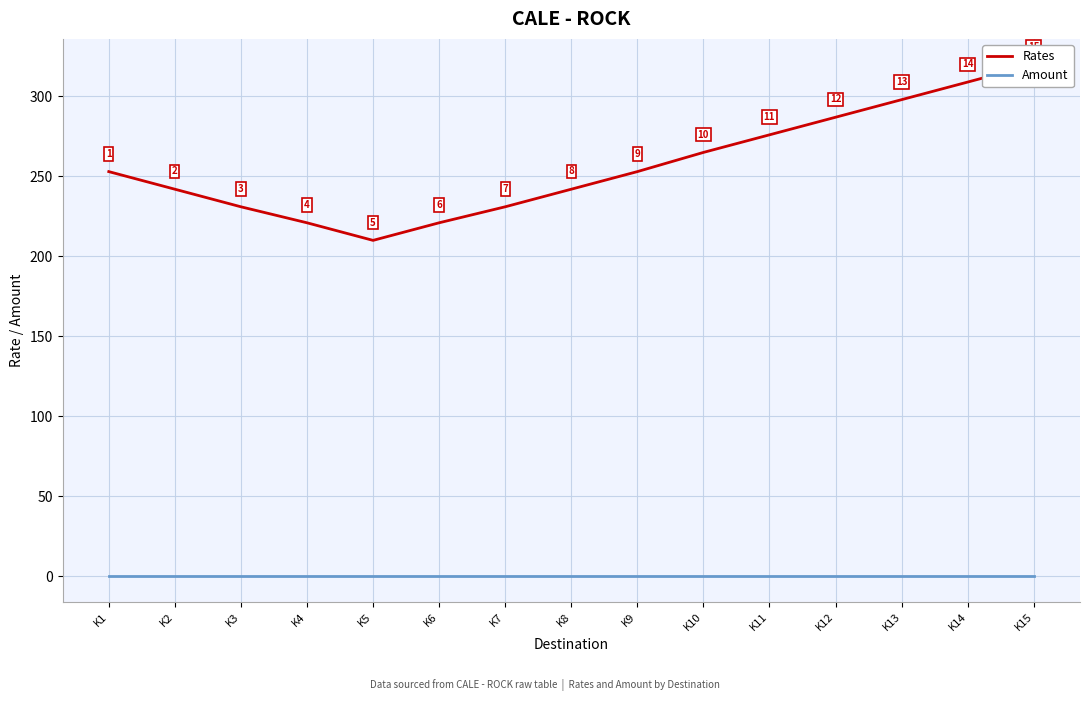

Which category has the lowest value in the Rates series?

K5